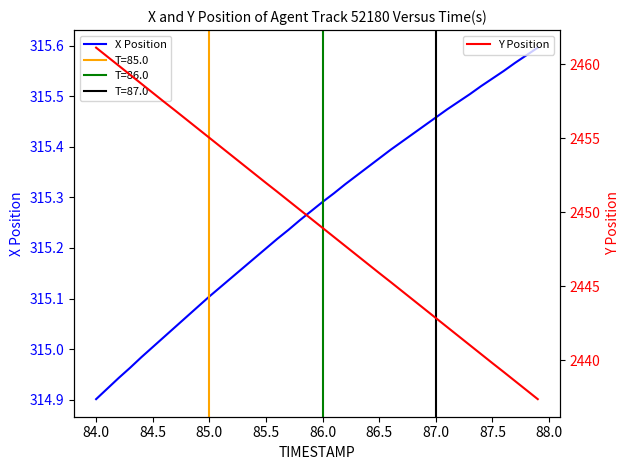

What is the value of the X Position point at the 15th from the left?

315.2